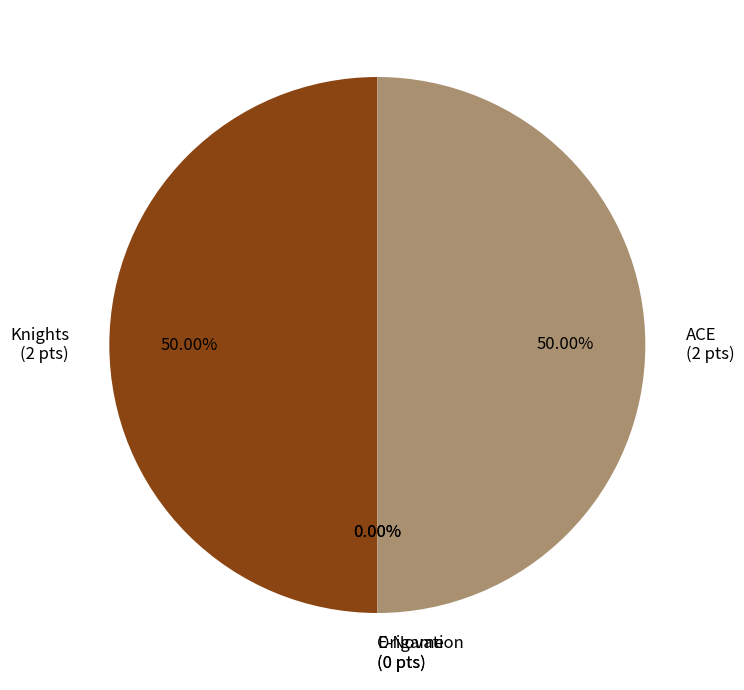

True or false: Origame accounts for 1% of the total.

False